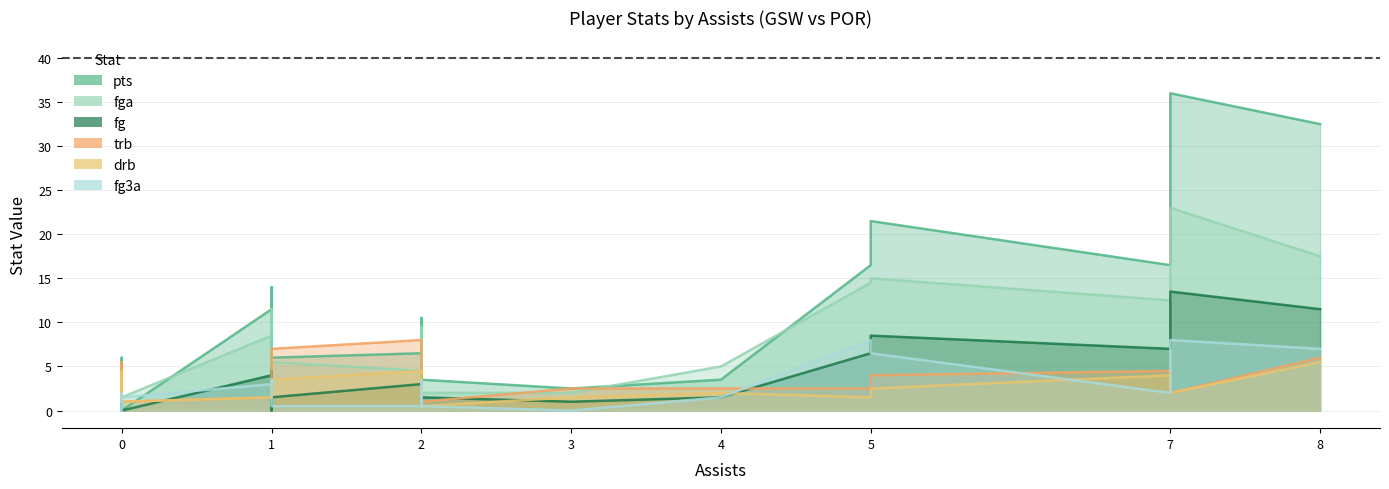

Does the chart have visible grid lines?

Yes